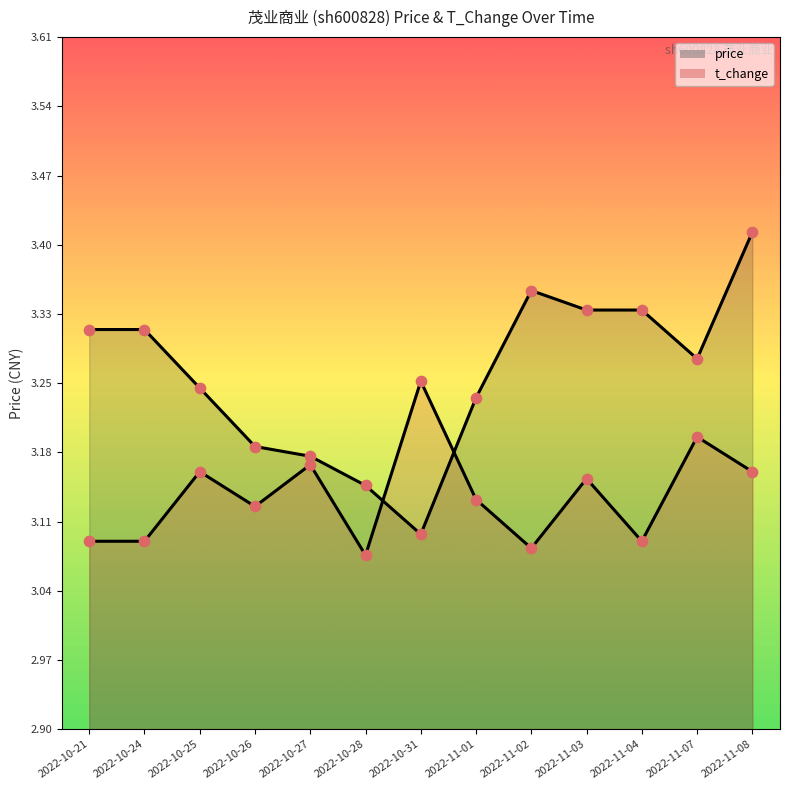

What are all the series names shown in the legend?

price, t_change